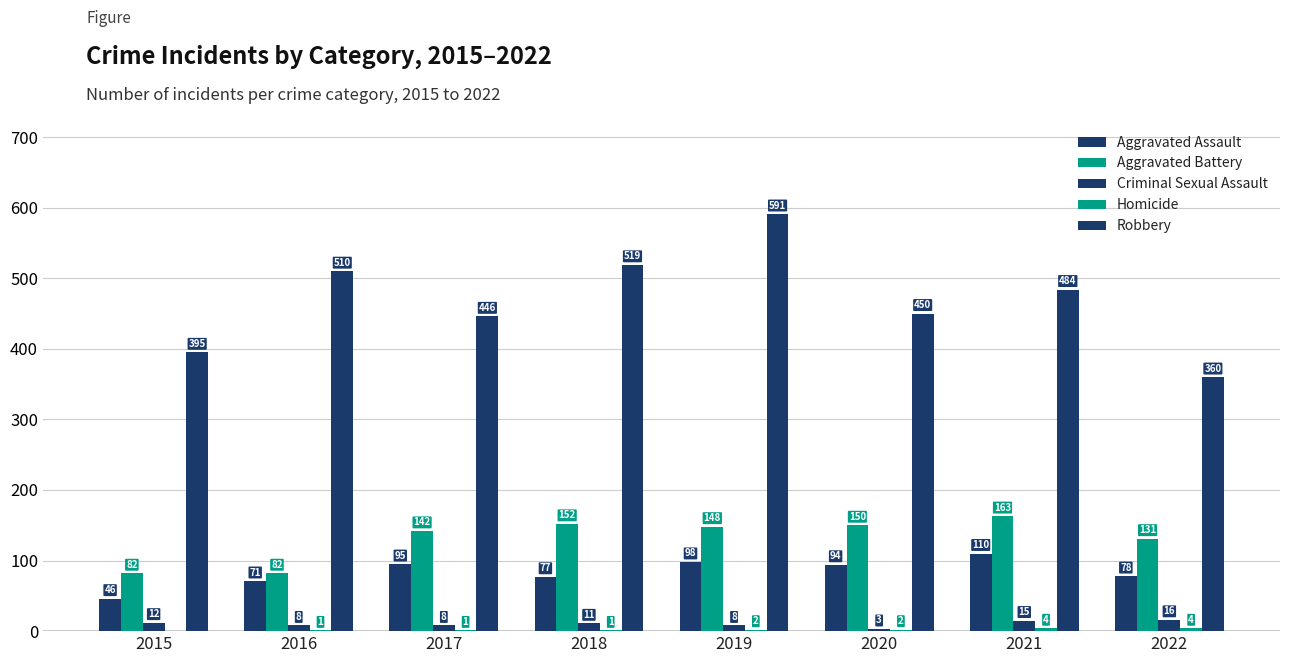

What is the highest value of the Aggravated Assault series?

110